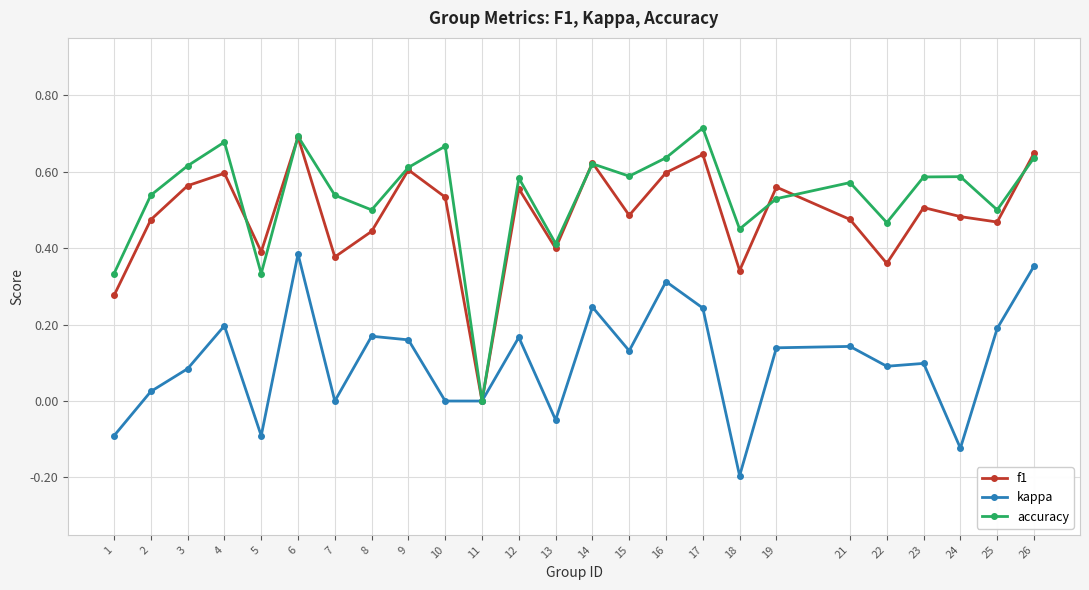

The value of f1 at 21 is 0.2. True or false?

False